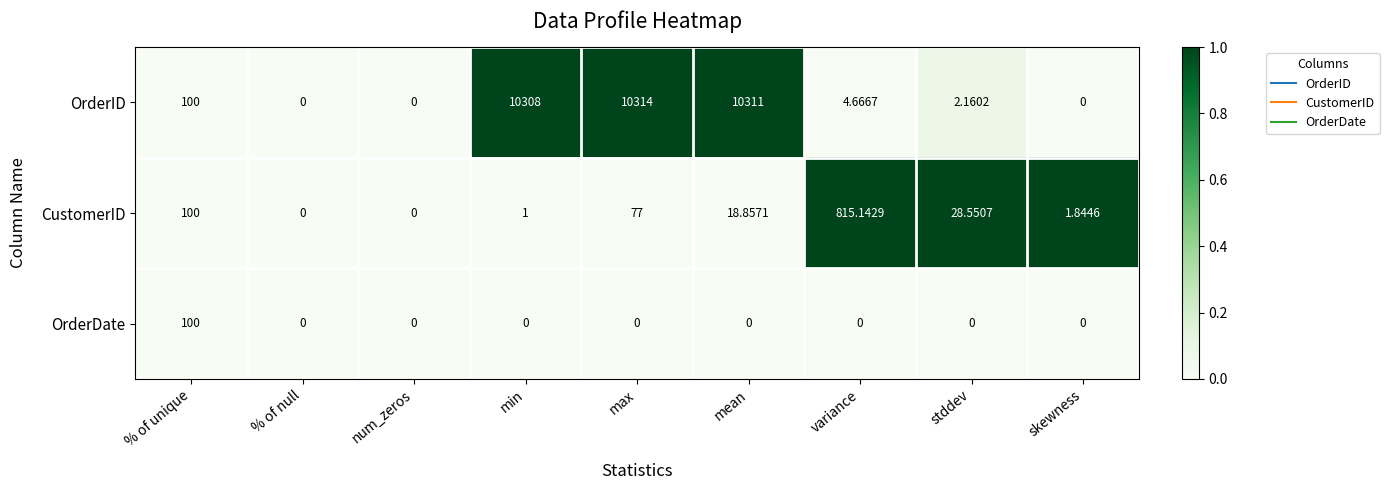

List the series in order of their peak value, lowest first.

OrderDate, CustomerID, OrderID